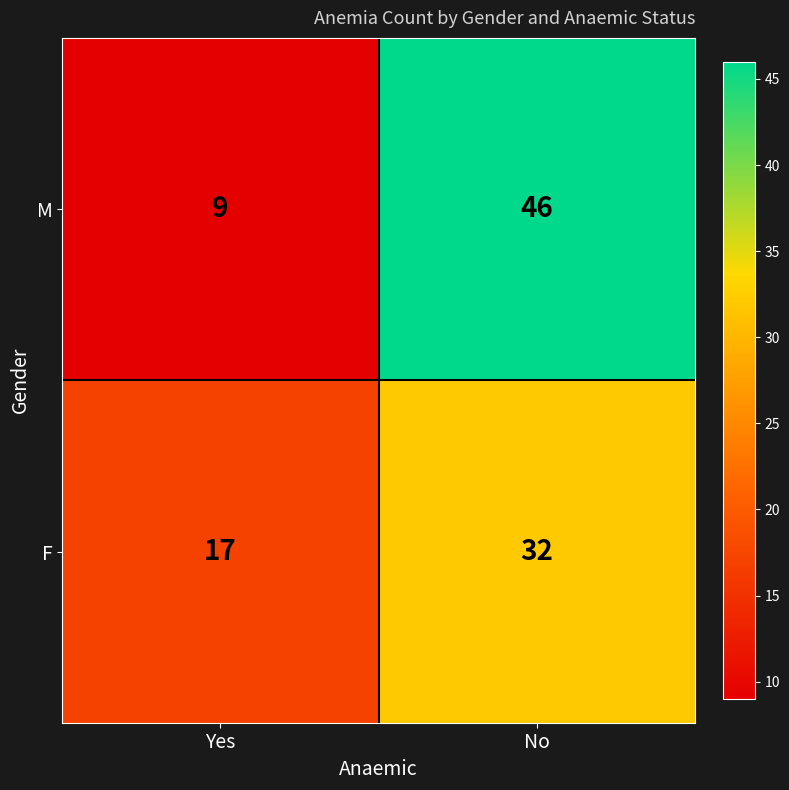

What is the maximum value shown in the chart?

46